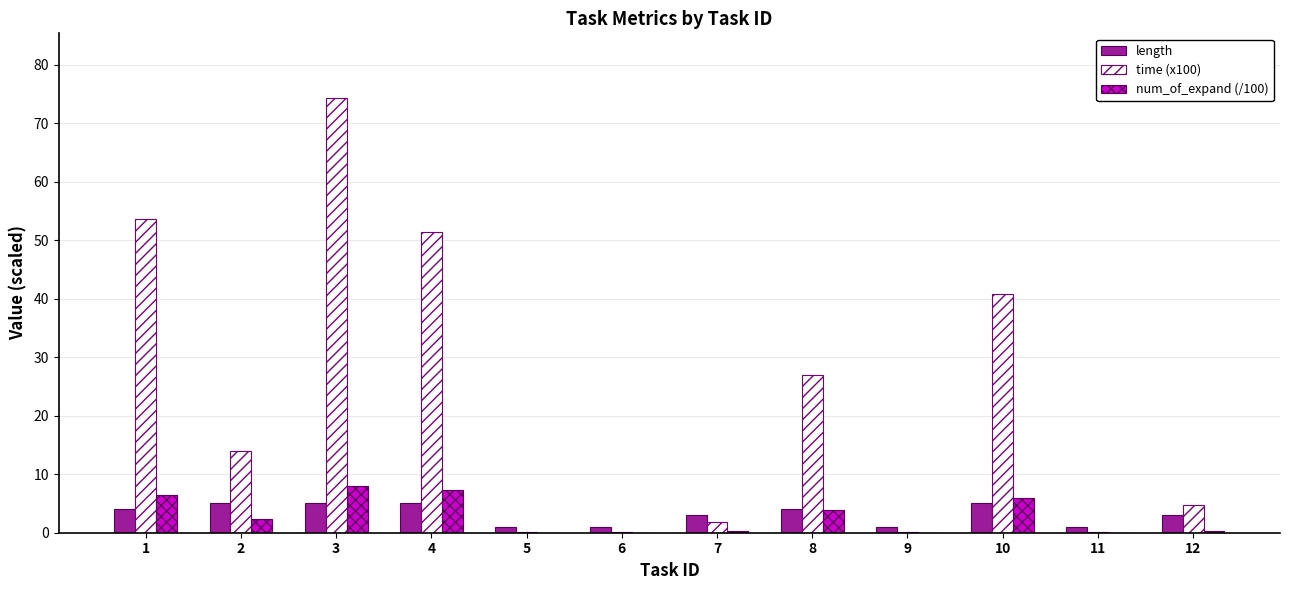

What are all the series names shown in the legend?

length, time (x100), num_of_expand (/100)